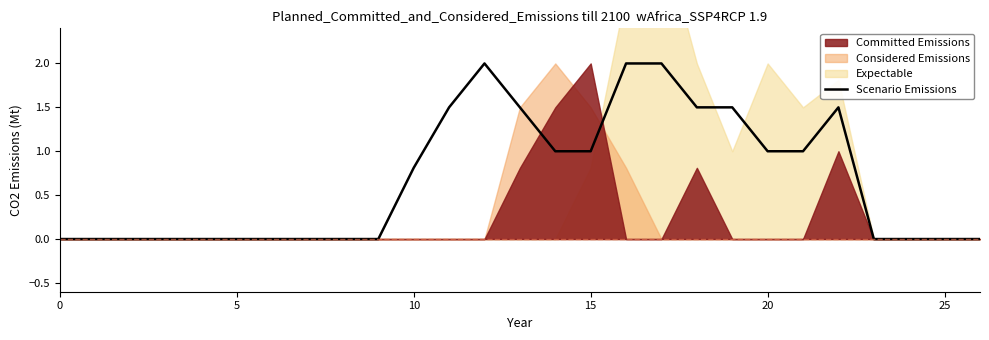

What is the highest value of the Scenario Emissions series?

2.0